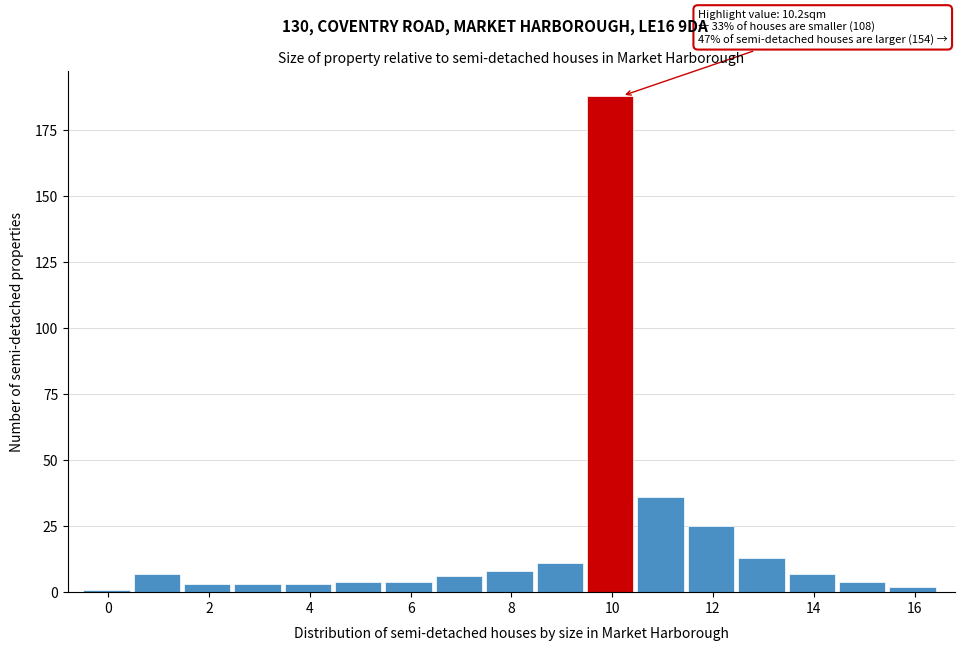

Over which range of the x-axis is the bar tallest?

9.5 to 10.5